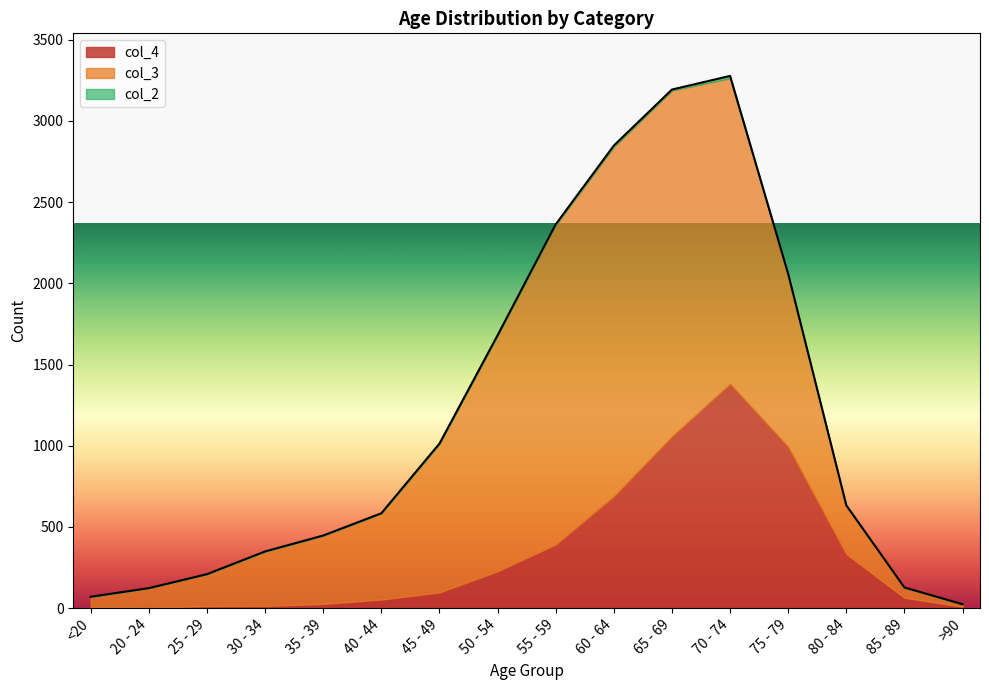

What is the total value across all series at 55 - 59?

2363